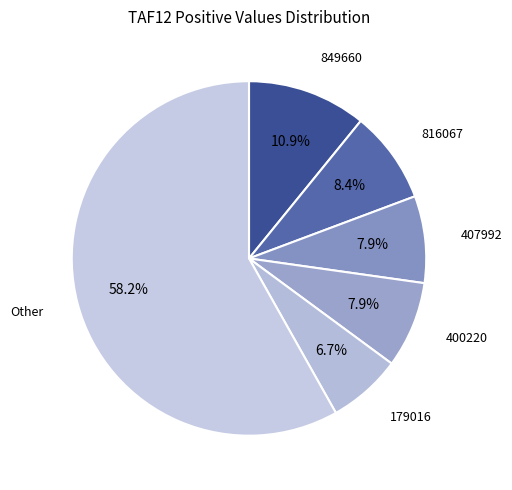

Which category has the smallest portion of the pie?

179016